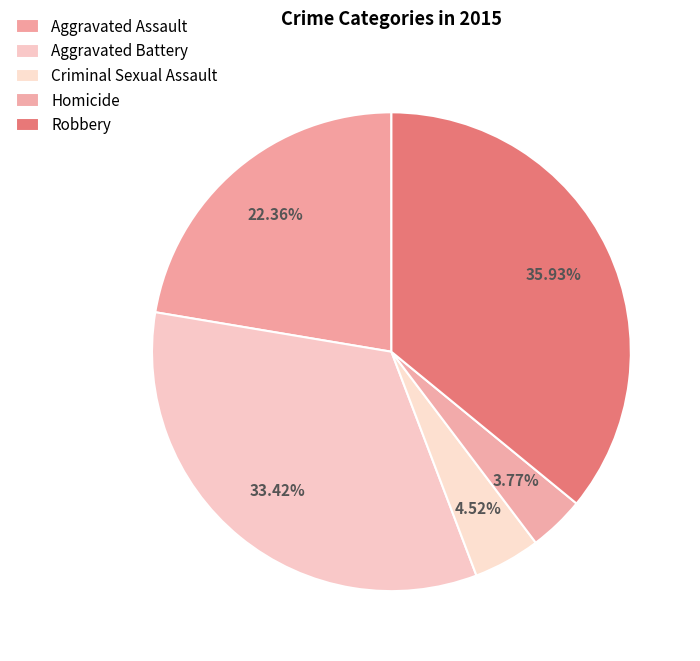

Count the number of slices in the pie.

5